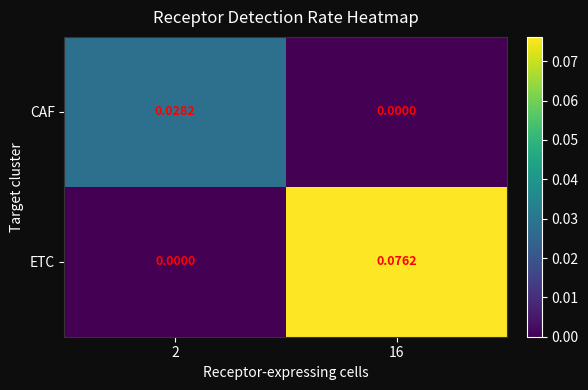

Which series has the largest total across all categories?

ETC